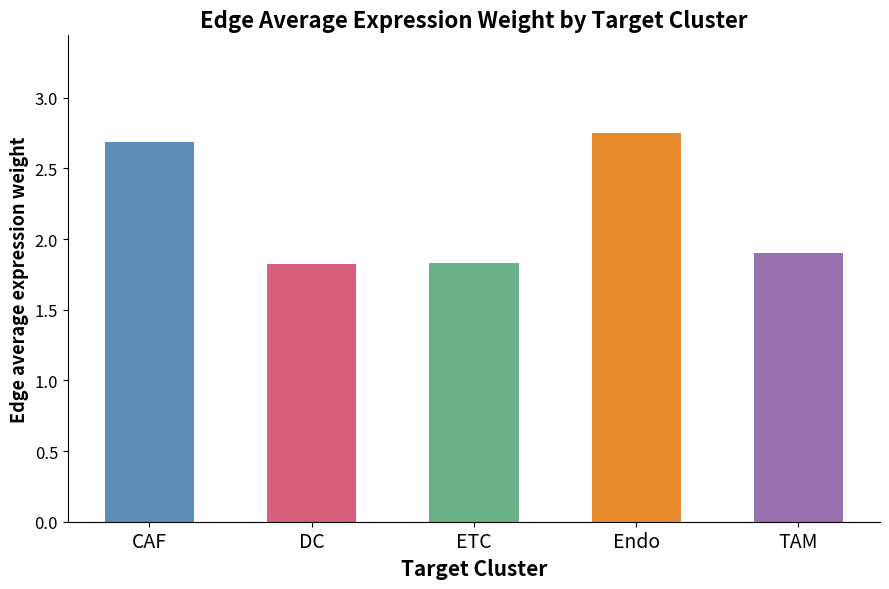

The chart shows a value of 1.8 at DC. True or false?

True